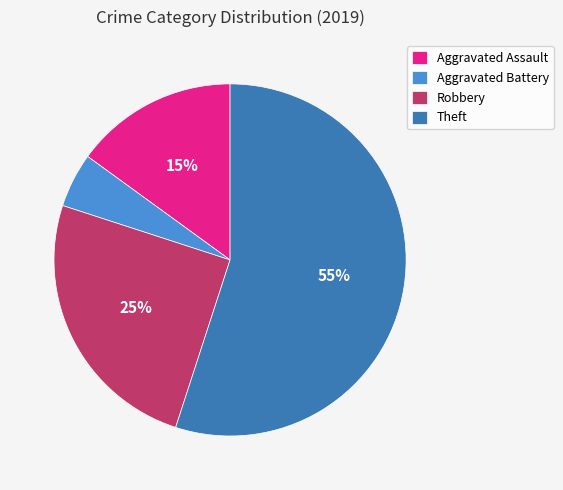

Is Robbery the majority of the pie?

No